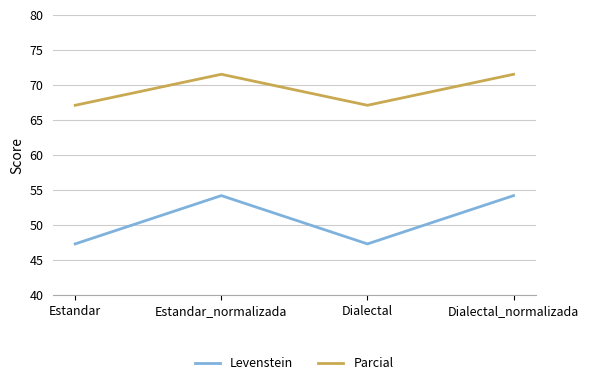

What position from the right is Dialectal_normalizada?

1